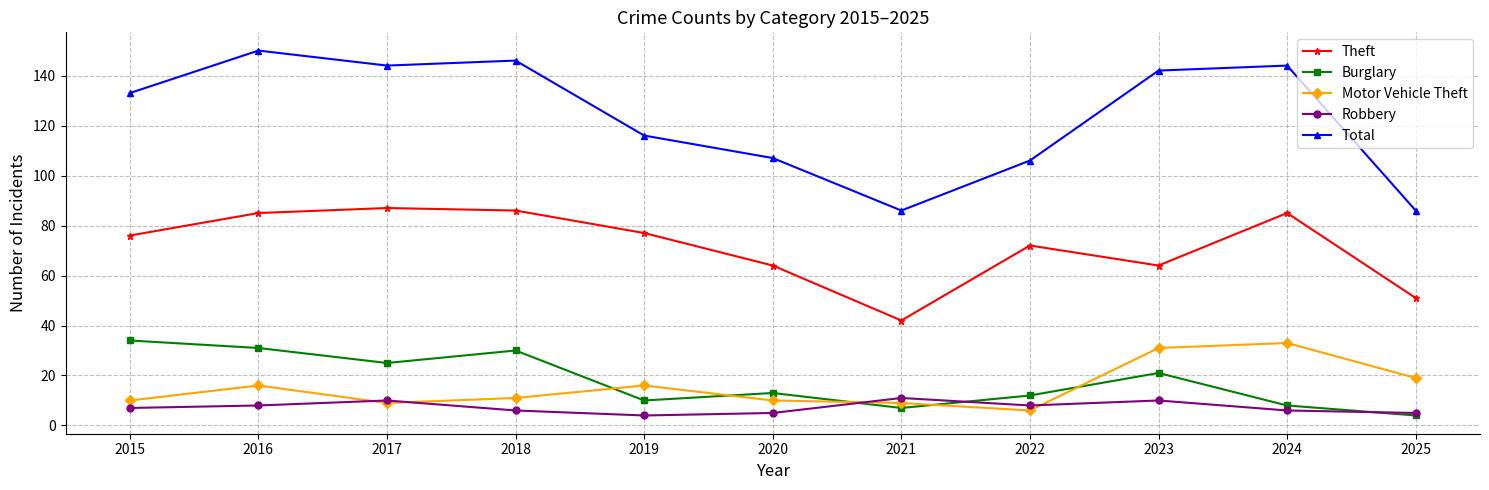

What is the value of the Motor Vehicle Theft point at the 10th from the left?

33